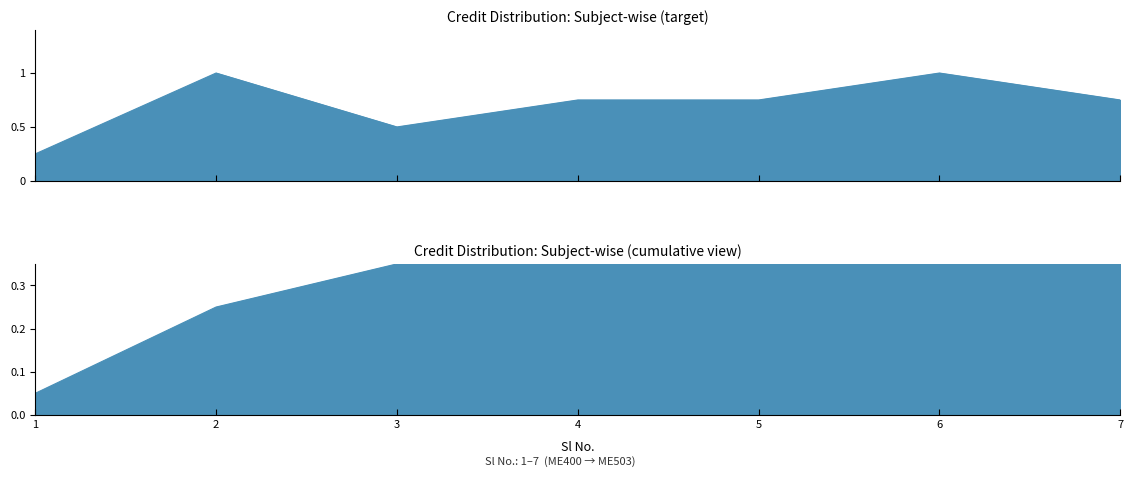

True or false: the data has more than 0 interior local peaks.

True